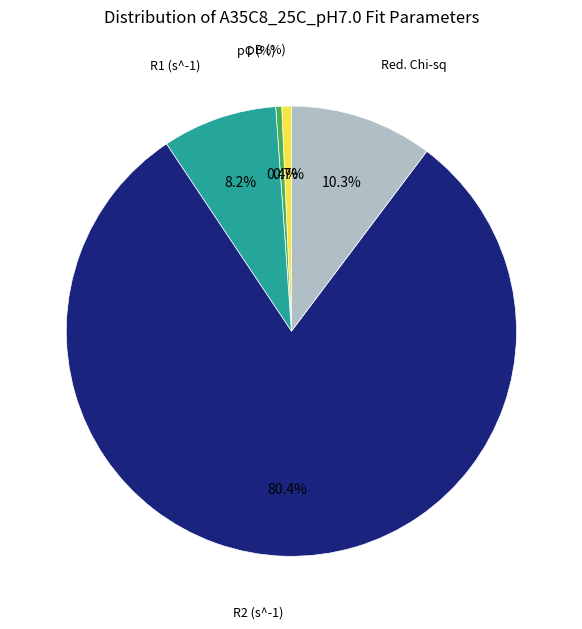

To the nearest percent, what portion does pB (%) represent?

1%